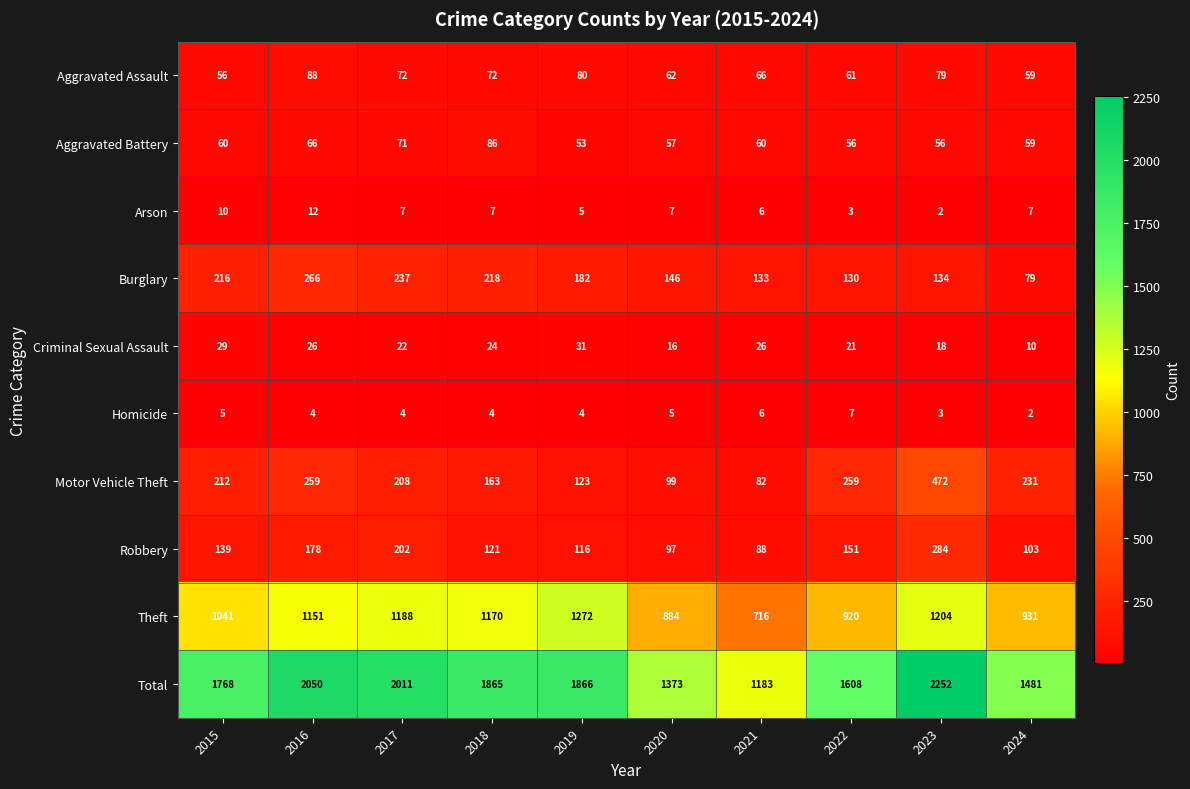

True or false: Burglary has a value of 79 at 2024.

True